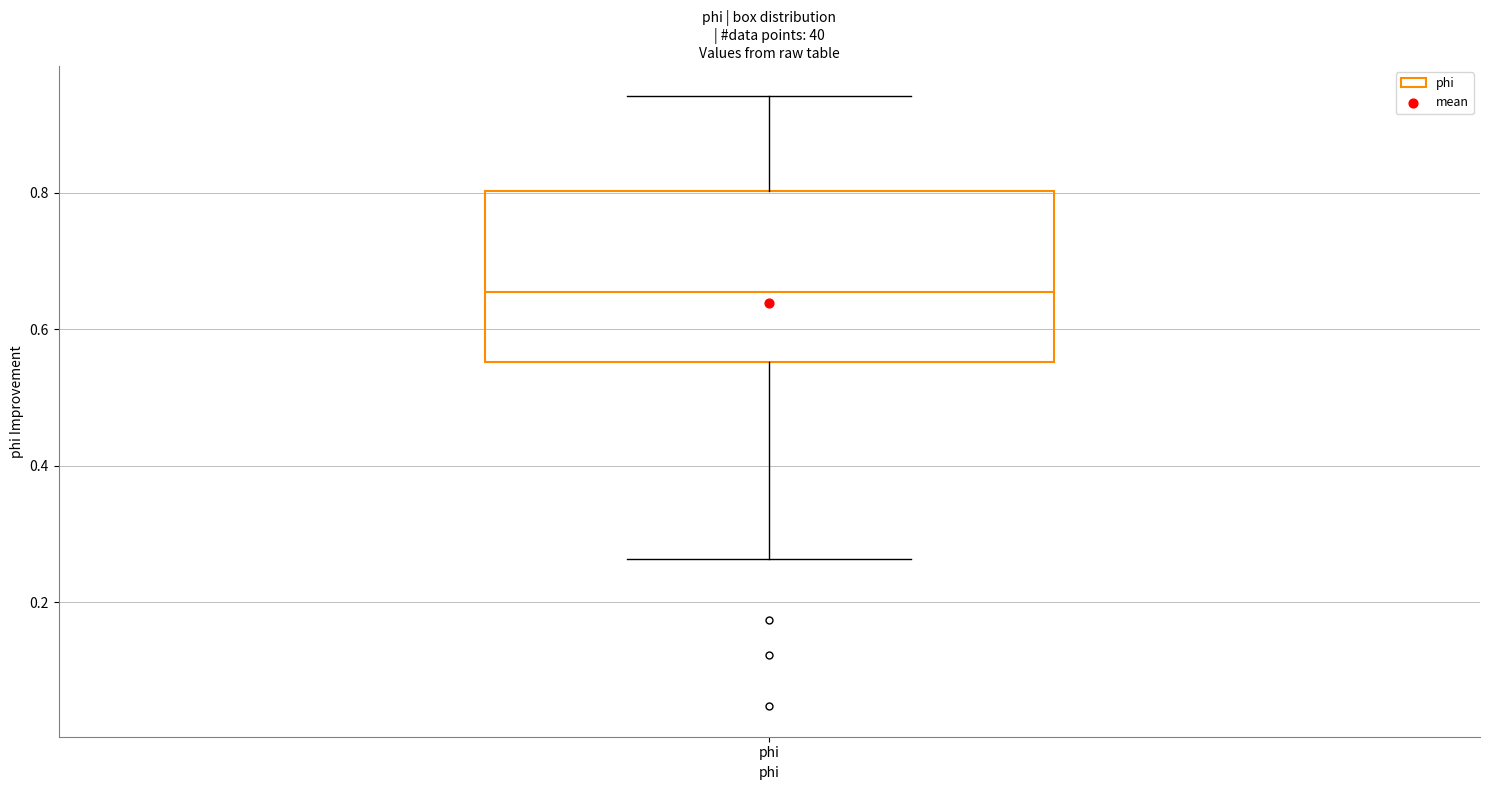

Transcribe this box plot: give where the median line is, the range the box spans, and where the two whiskers end, as read against the y-axis. The values are not printed on the chart, so give them approximately, as read against the axis.

median 0.66, box 0.56 to 0.80, whiskers 0.26 to 0.94